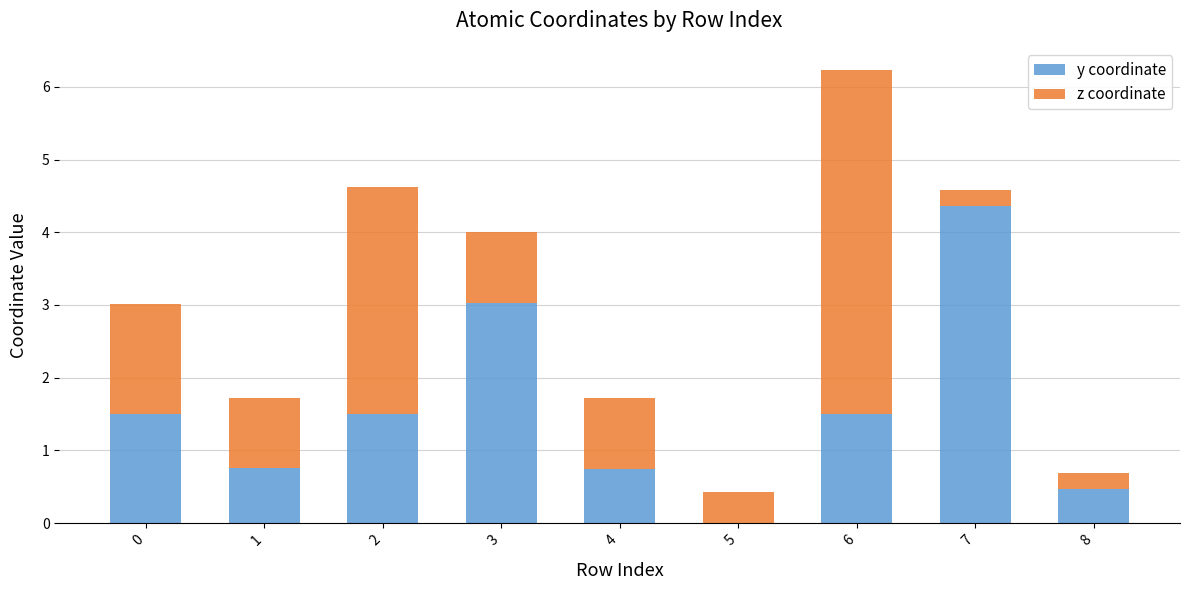

True or false: y coordinate has a value of 1.5 at 6.

True